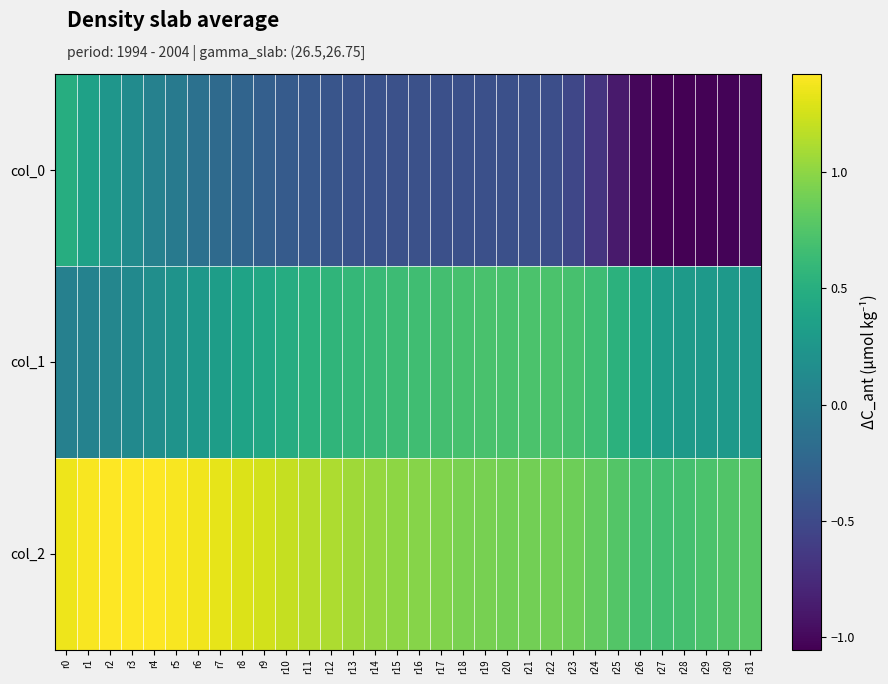

What is the spread (max minus min) of values at r22?

1.3